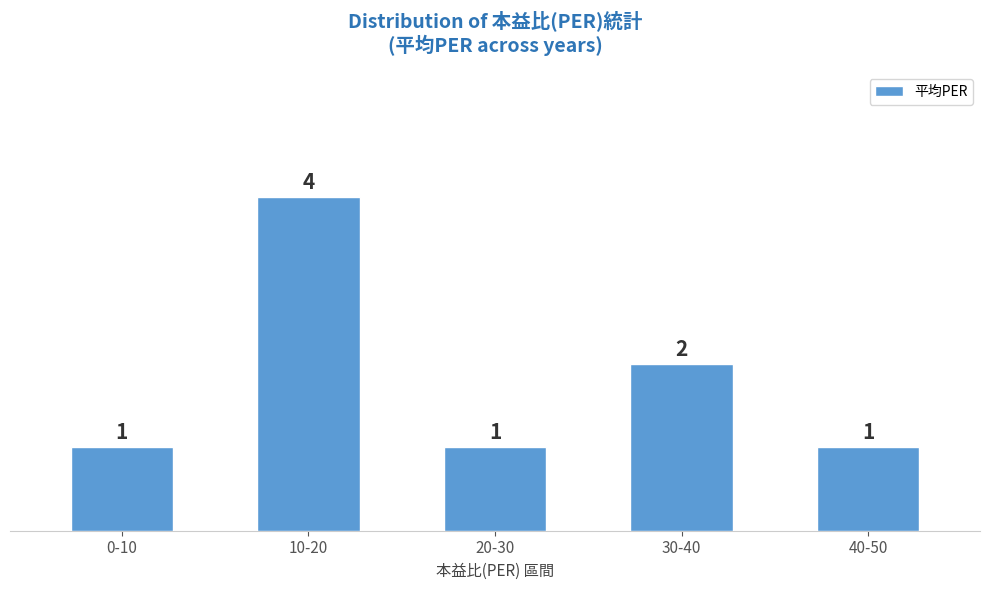

Reading left to right, transcribe all the data shown in this chart.

1	4	1	2	1